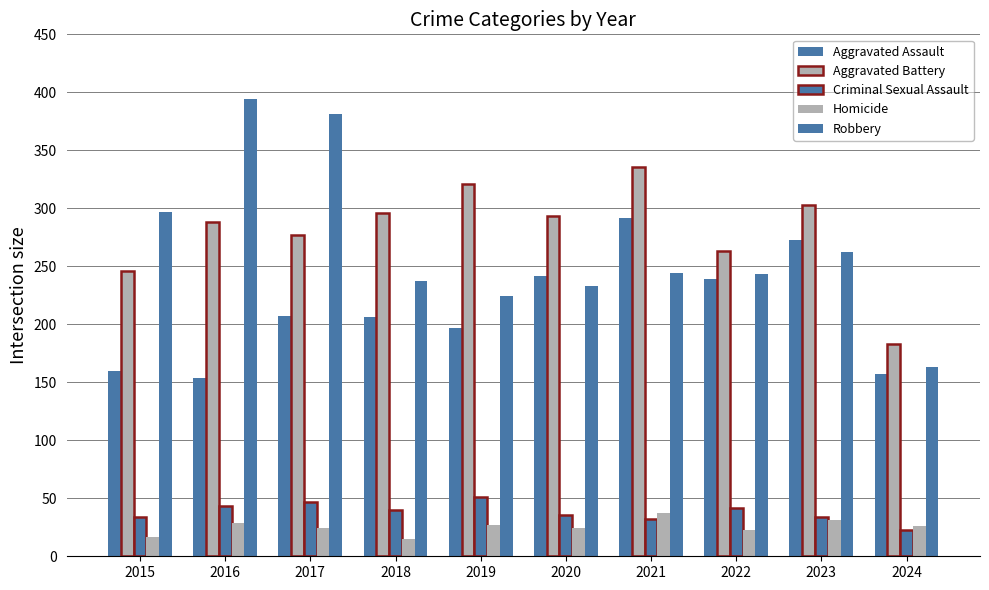

Which series has the widest spread of values?

Robbery